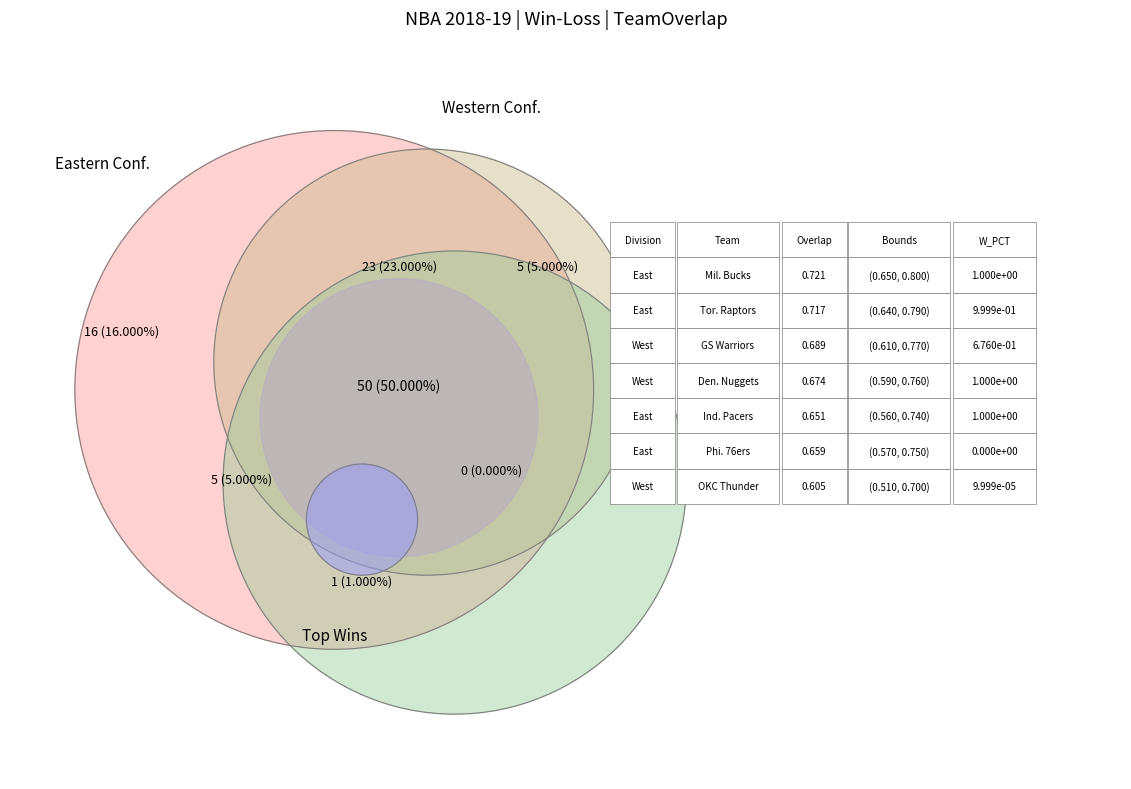

The Phoenix Suns slice represents 14% of the pie. True or false?

False